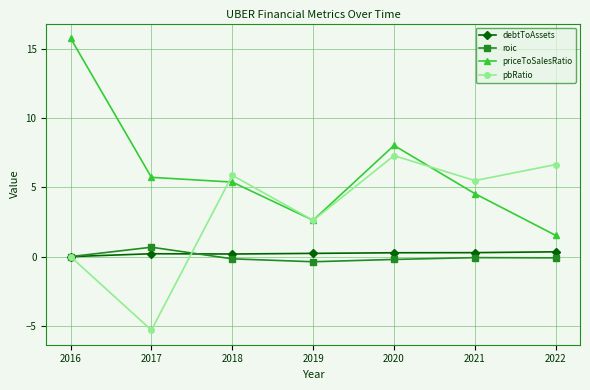

Which series has the widest spread of values?

priceToSalesRatio